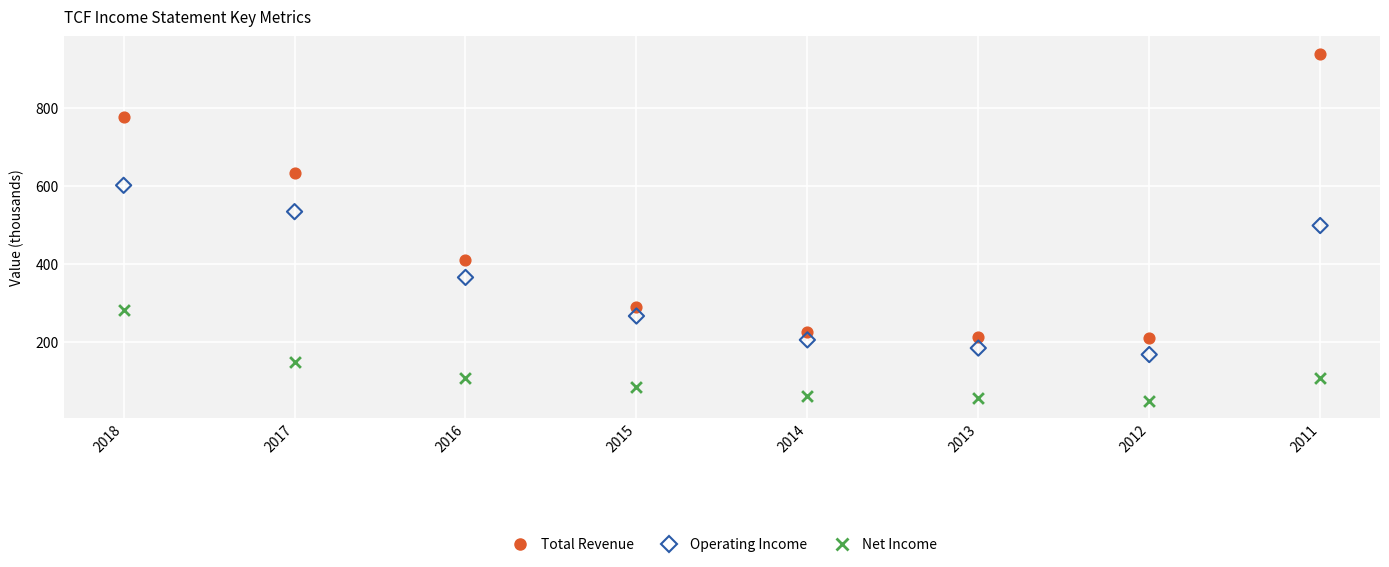

Across all data points, what is the range of Y values (max minus min)?

887.0